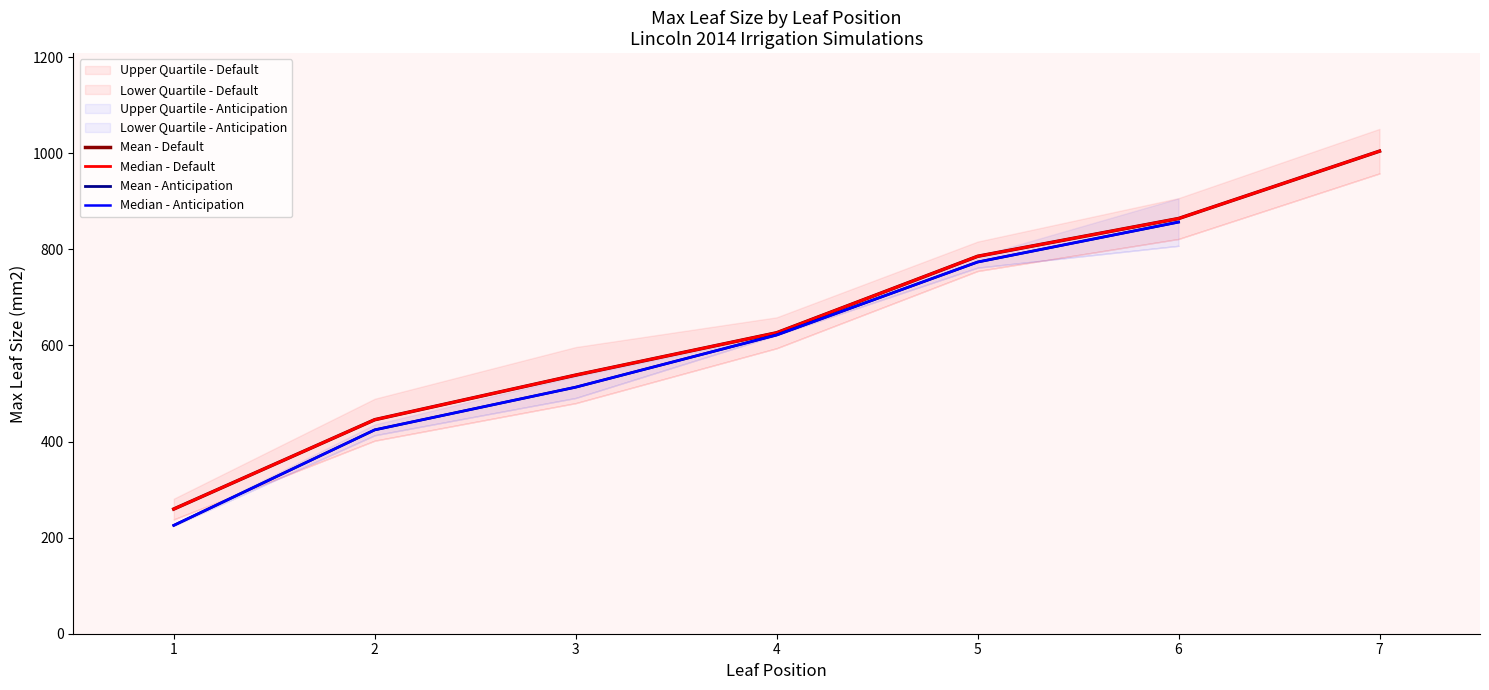

Does the chart have visible grid lines?

No